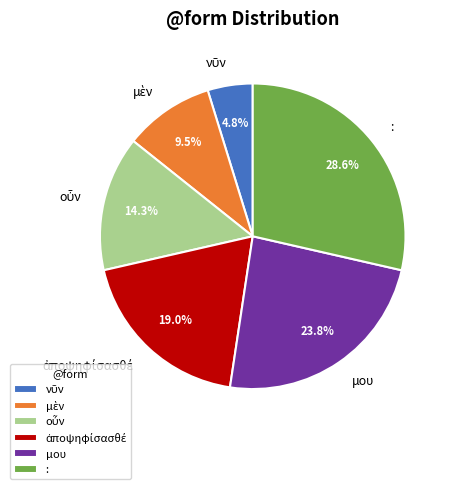

Which slice is the largest?

: